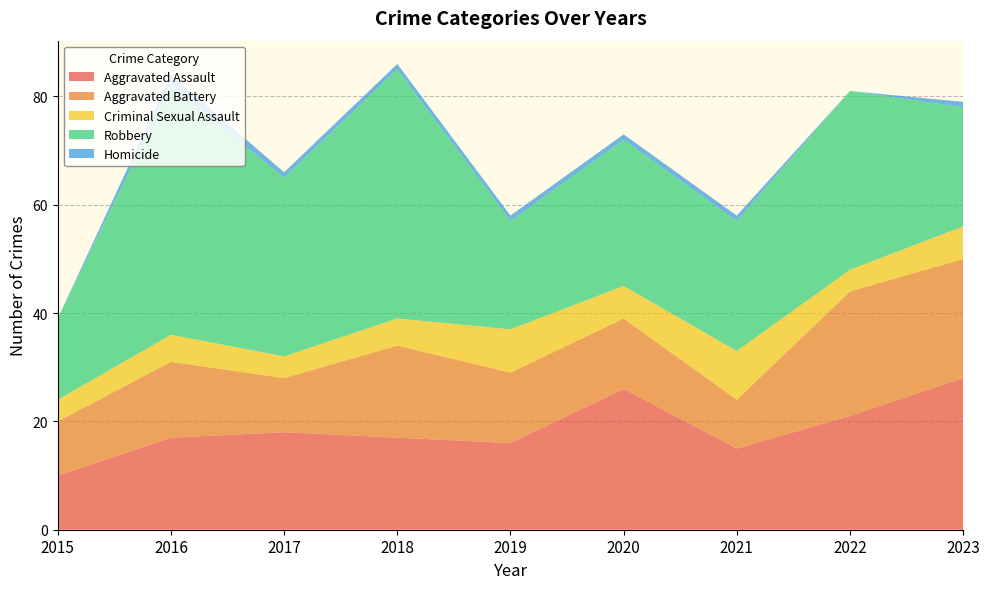

Reading left to right, extract all data points from this chart.

Aggravated Assault: 10	17	18	17	16	26	15	21	28
Aggravated Battery: 10	14	10	17	13	13	9	23	22
Criminal Sexual Assault: 4	5	4	5	8	6	9	4	6
Robbery: 15	46	33	46	20	27	24	33	22
Homicide: 0	2	1	1	1	1	1	0	1